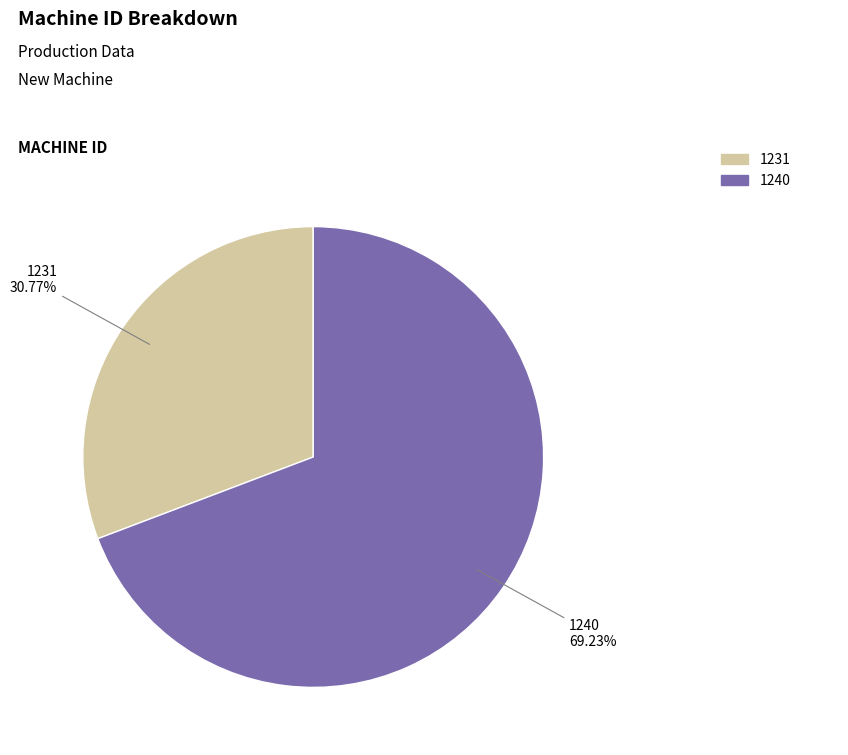

How many slices are in this pie chart?

2